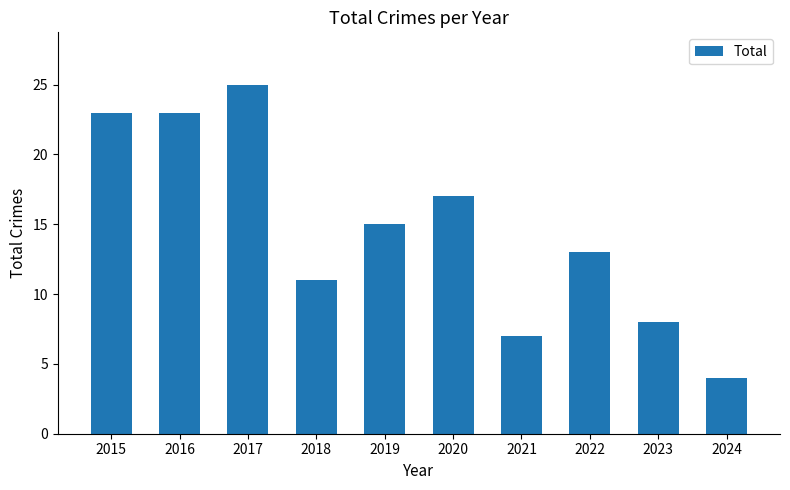

What value does the data have at 2023, to the nearest 10?

10